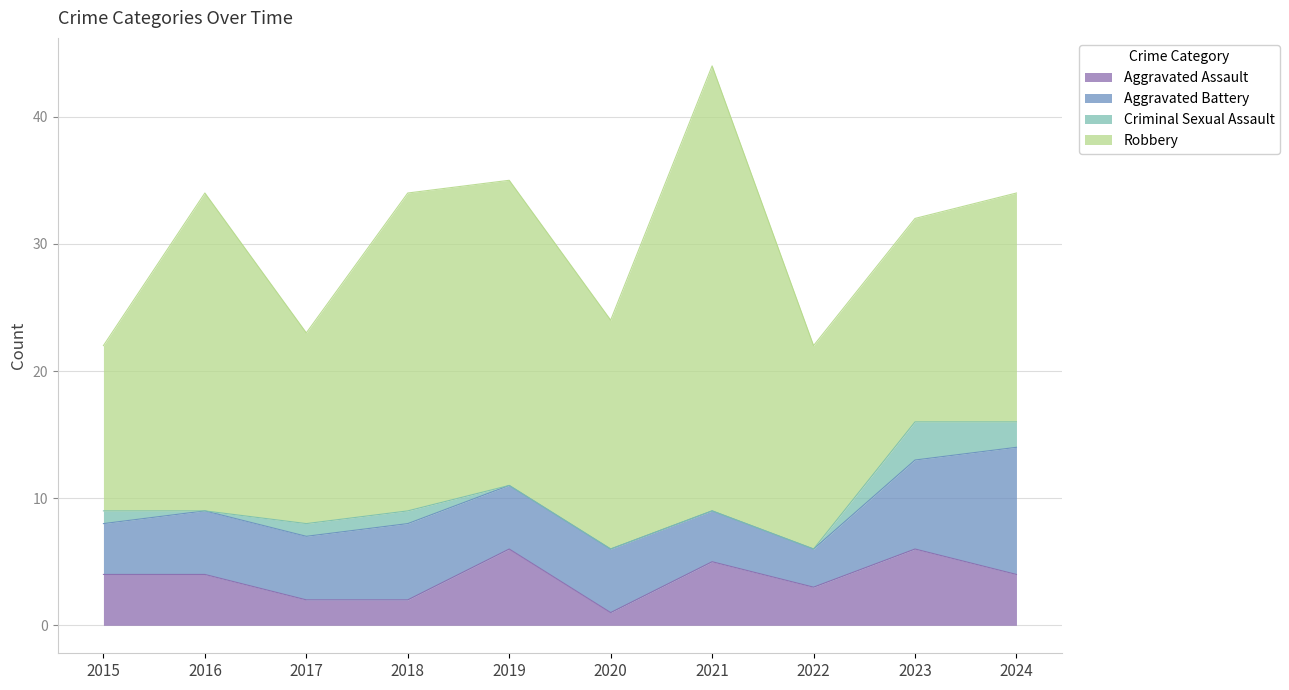

Which series has the largest total across all categories?

Robbery